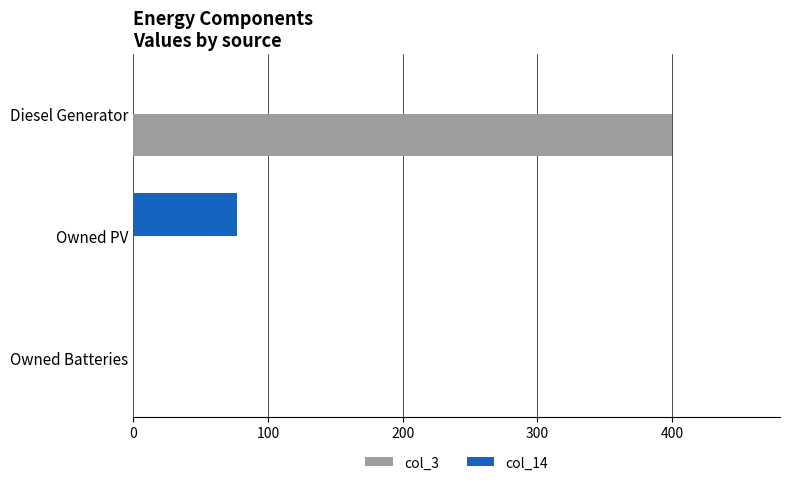

Which series changed the most between Diesel Generator and Owned Batteries?

col_3